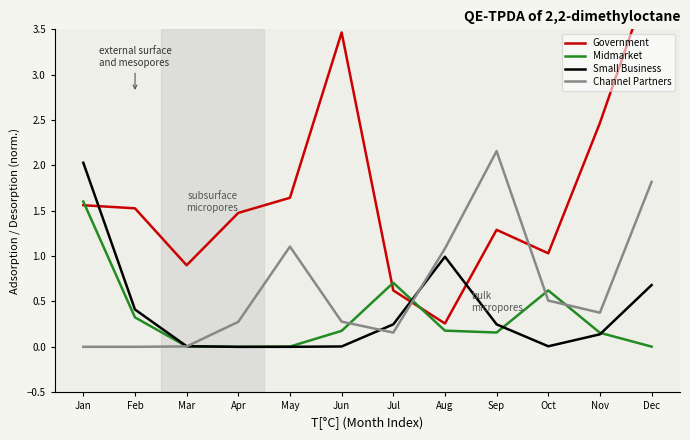

What is the difference between the maximum and minimum values in the Channel Partners series?

2.2